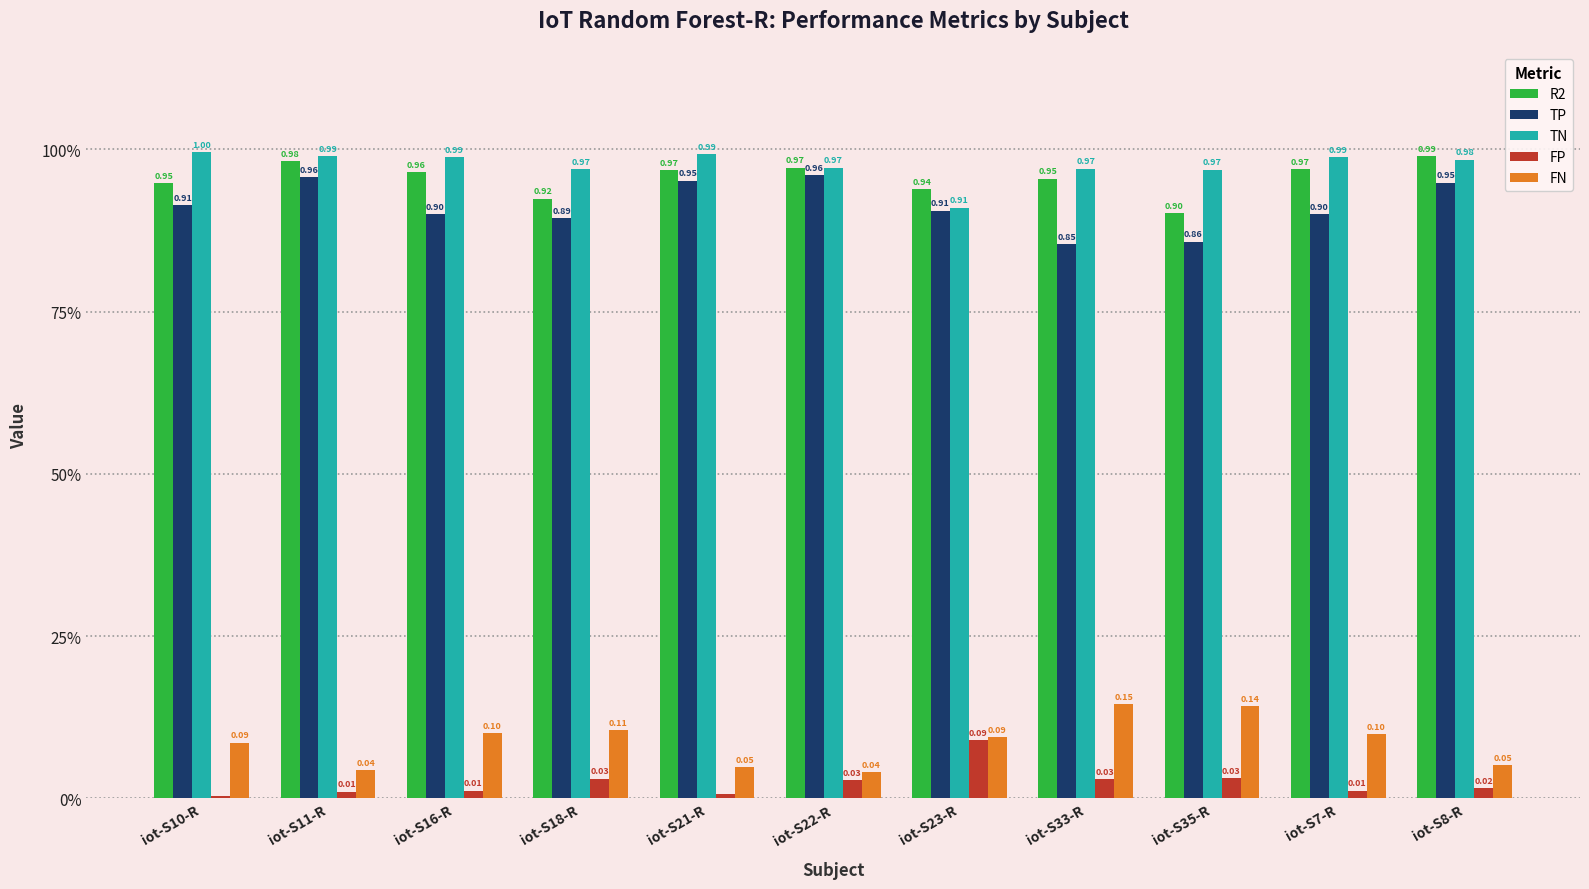

What is the value of the R2 bar at the 3rd from the left?

1.0